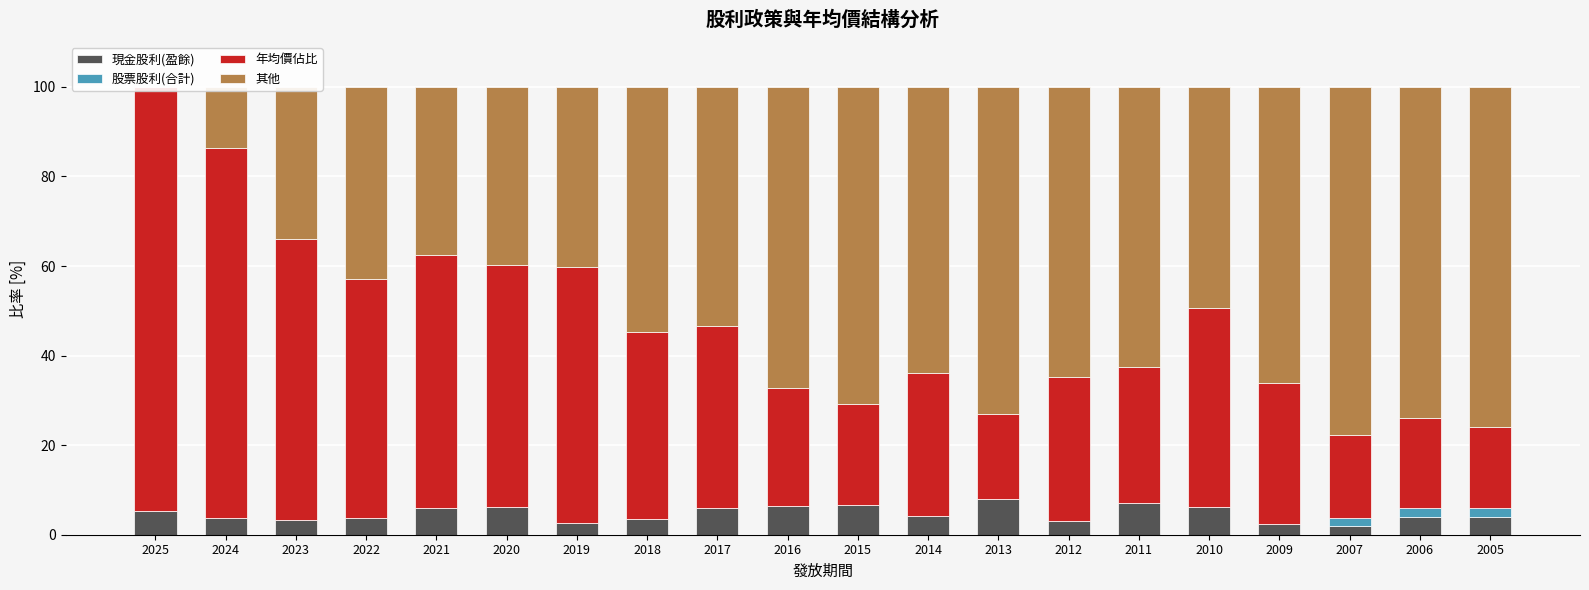

What is the sum of the 年均價佔比 values at 2013 and 2024?

101.7